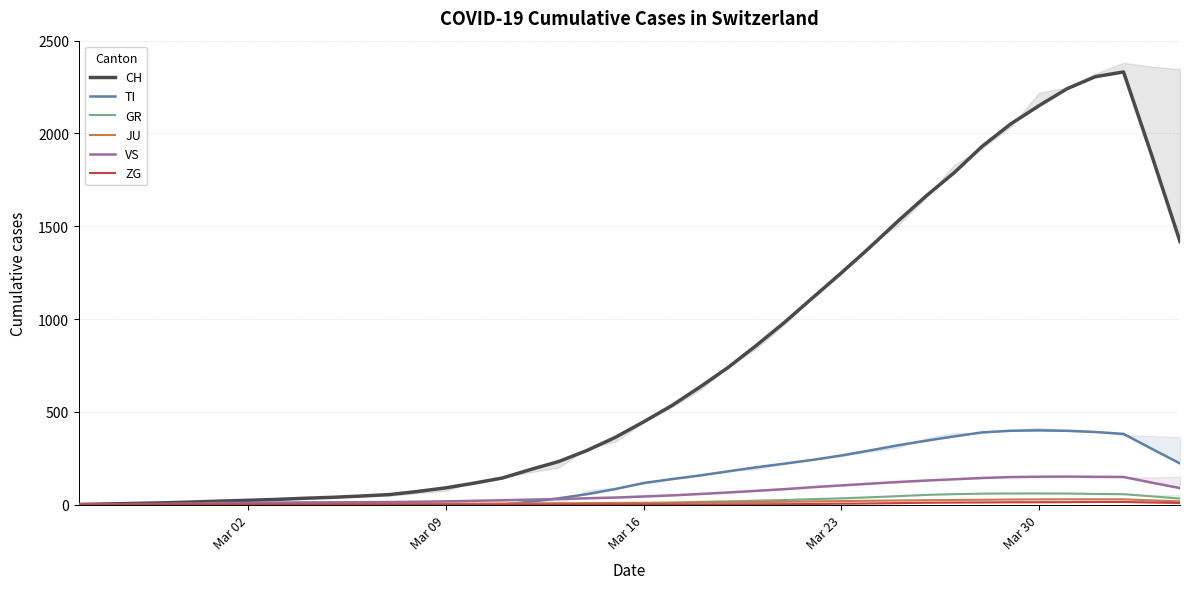

The value of GR at 28 is 66.7. True or false?

False